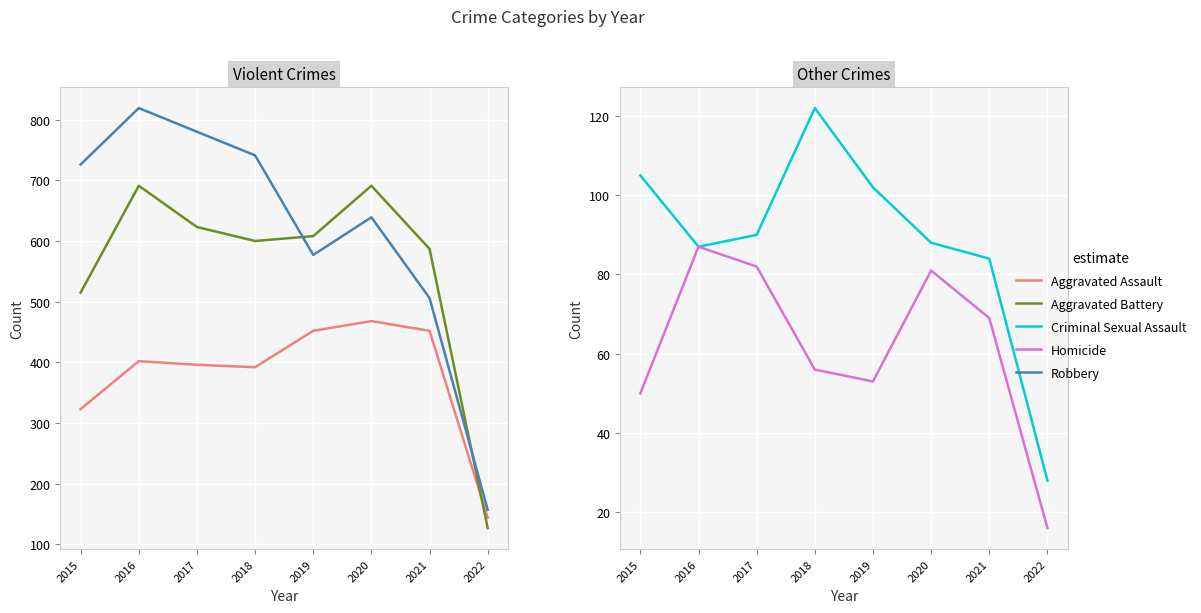

At how many categories does at least one series exceed 92?

8